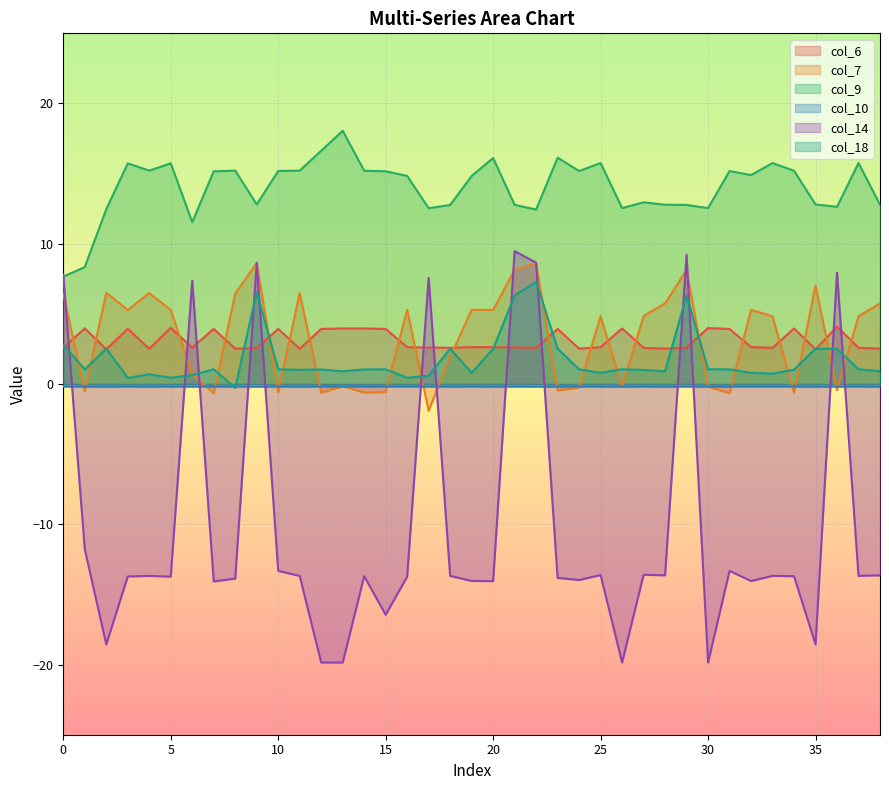

What is the total value across all series at 1?

0.9